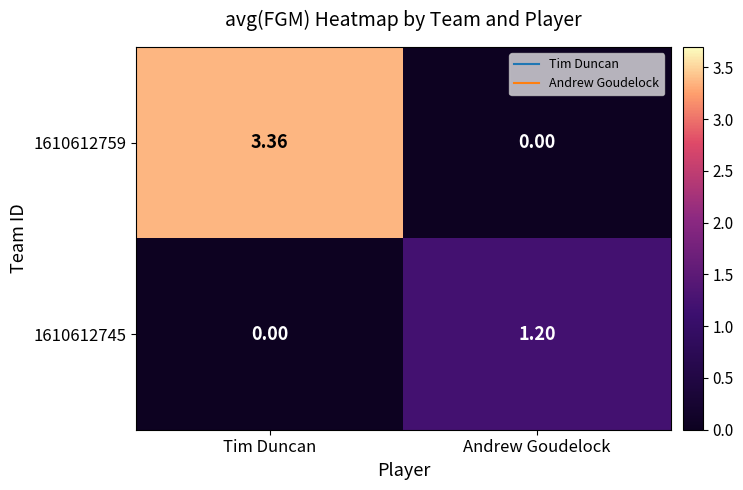

Which category has the lowest value in the 1610612759 series?

Andrew Goudelock